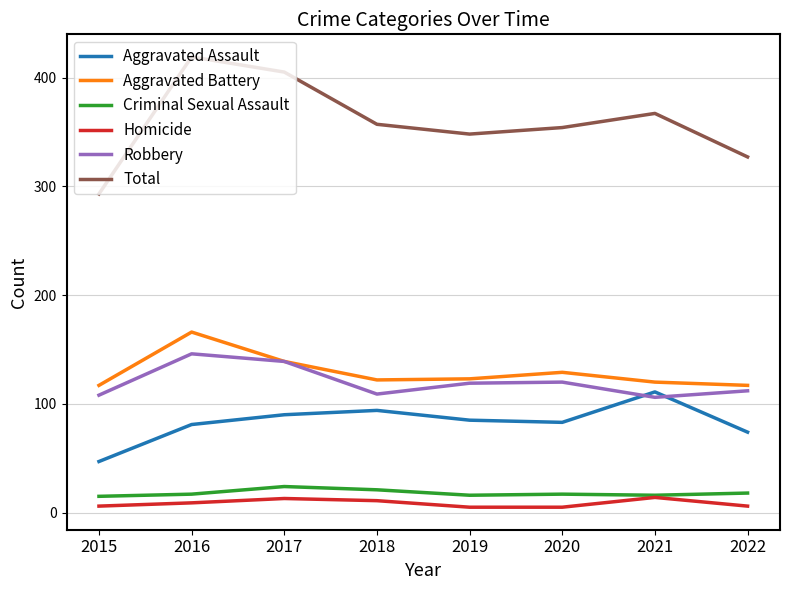

Is the value of Aggravated Battery at 2016 greater than the value of Criminal Sexual Assault at 2018?

Yes